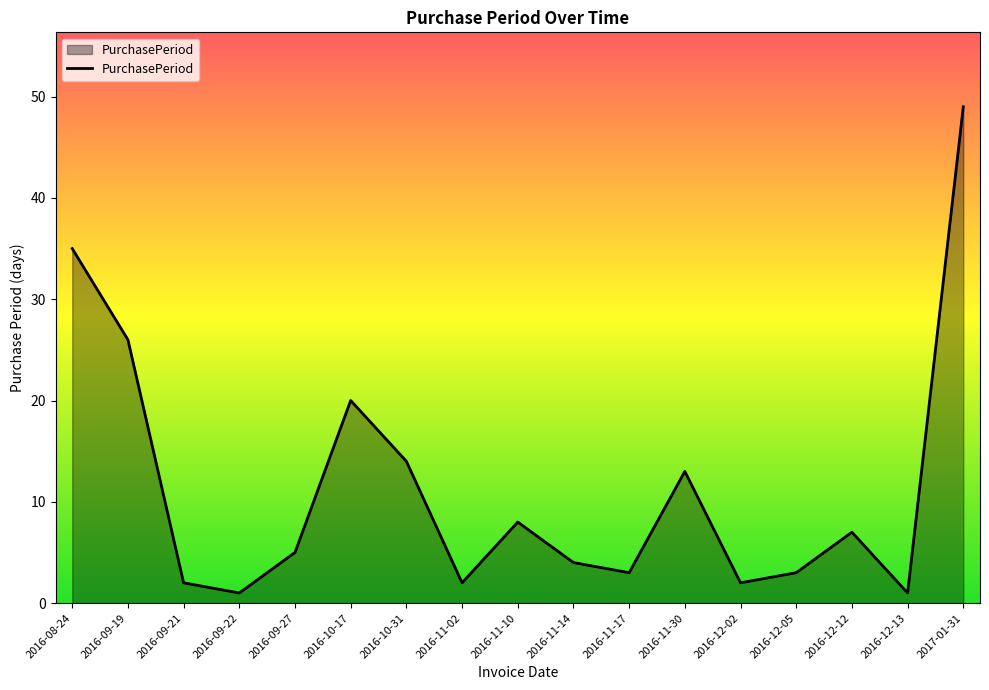

How many interior local peaks (higher than both neighbors) does the data have?

4